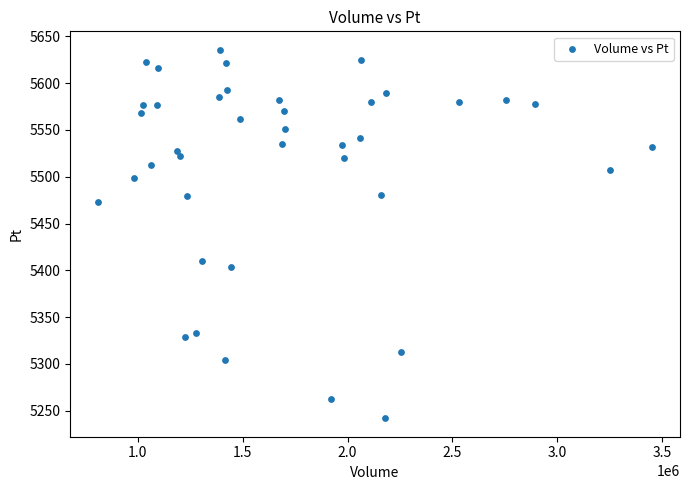

What is the range of Y values (max minus min)?

393.8